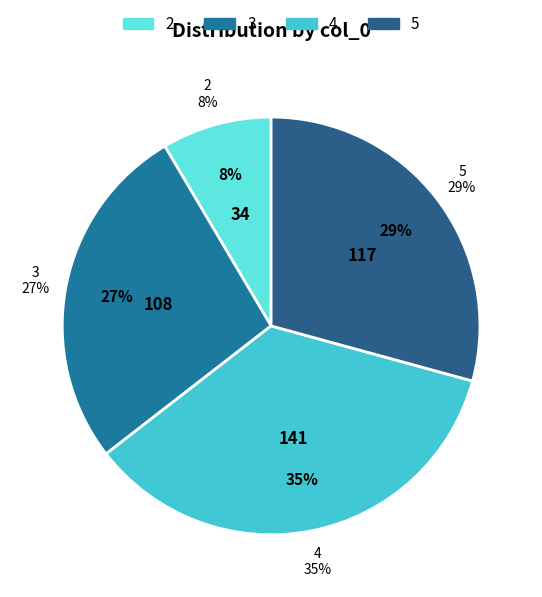

What is the largest slice in the pie chart?

4